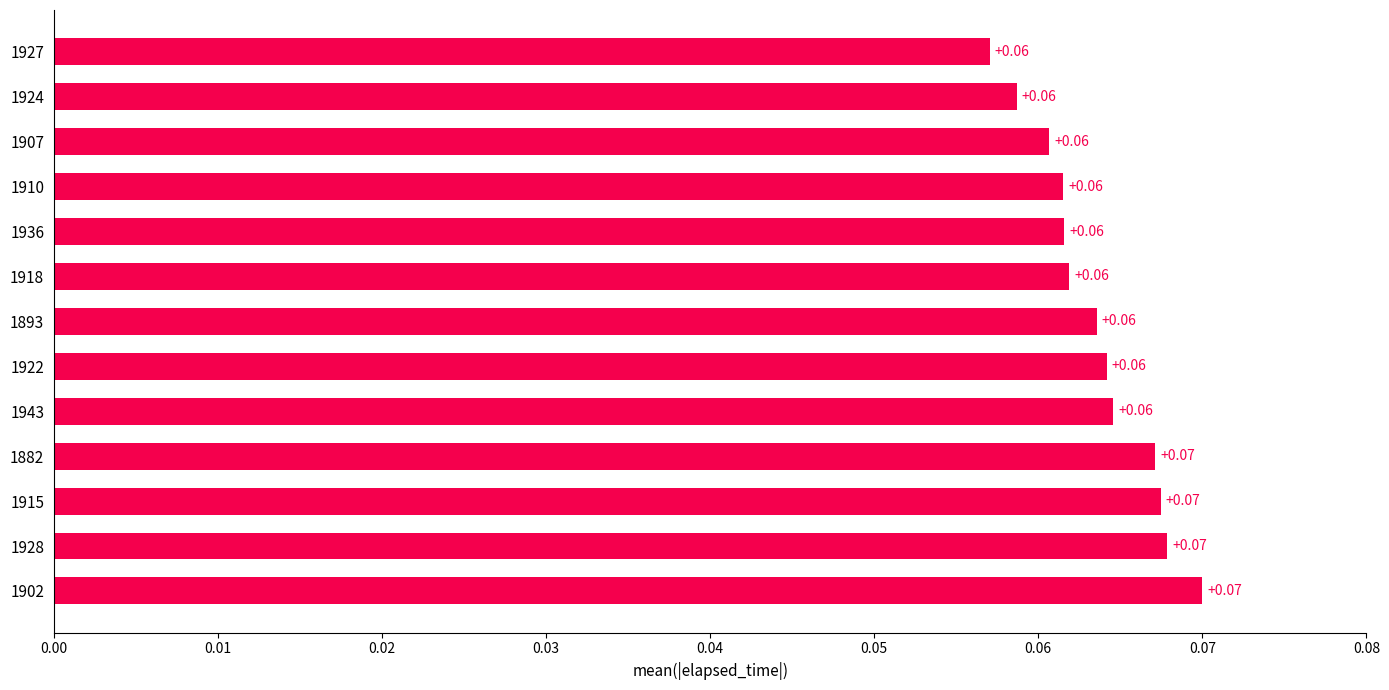

What is the sum of all values?

0.8